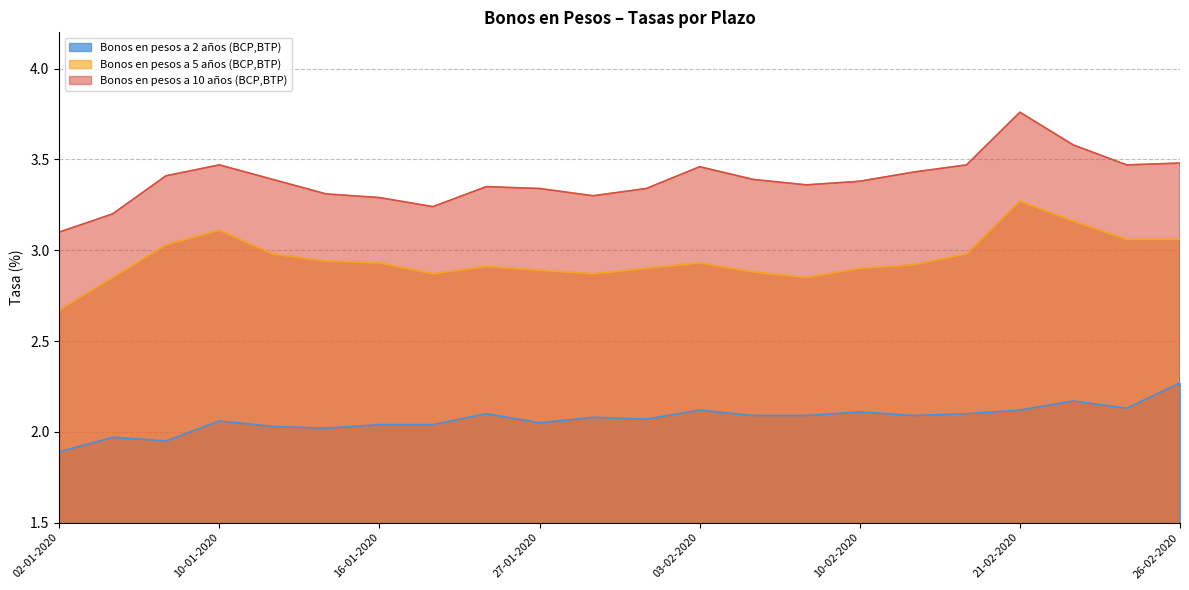

Which category has the highest value across all series?

21-02-2020